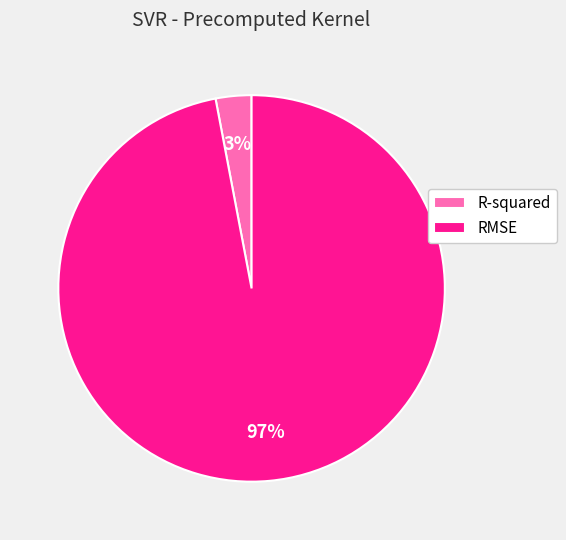

Is the sum of RMSE and R-squared greater than half?

Yes